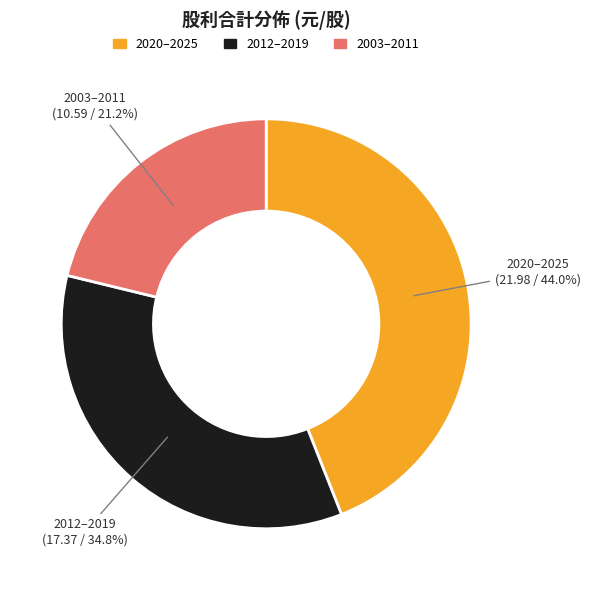

To the nearest percent, what is the difference between the largest and smallest slice percentages?

23%